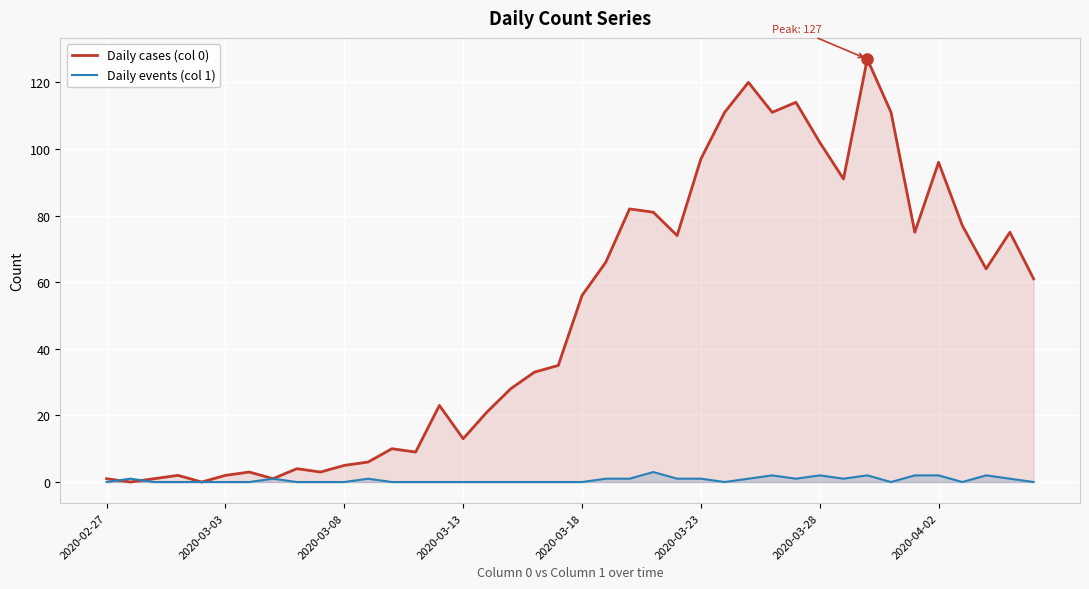

What is the maximum value shown in the chart?

127